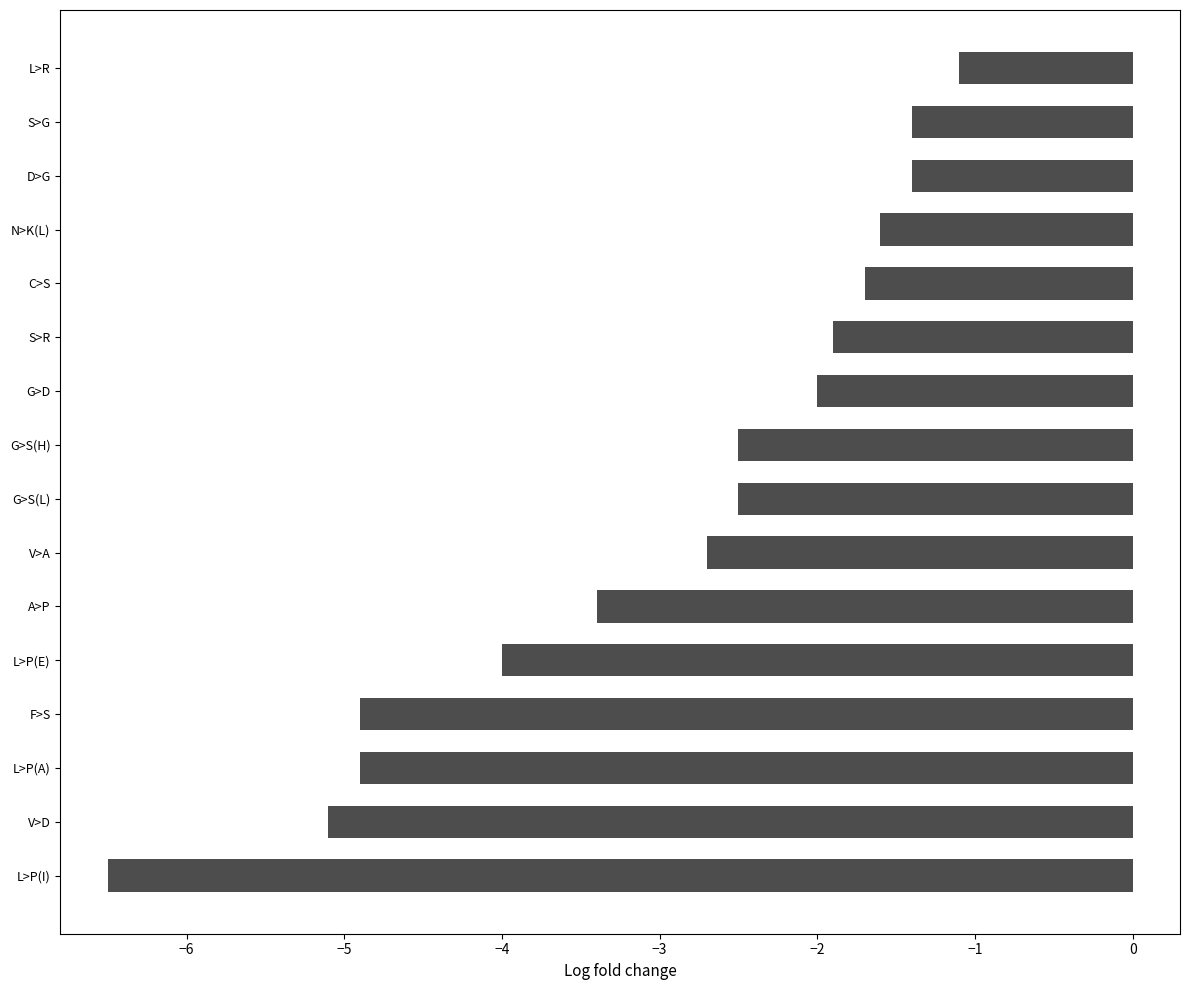

Reading bottom to top, extract all data points from this chart.

-6.5	-5.1	-4.9	-4.9	-4.0	-3.4	-2.7	-2.5	-2.5	-2.0	-1.9	-1.7	-1.6	-1.4	-1.4	-1.1